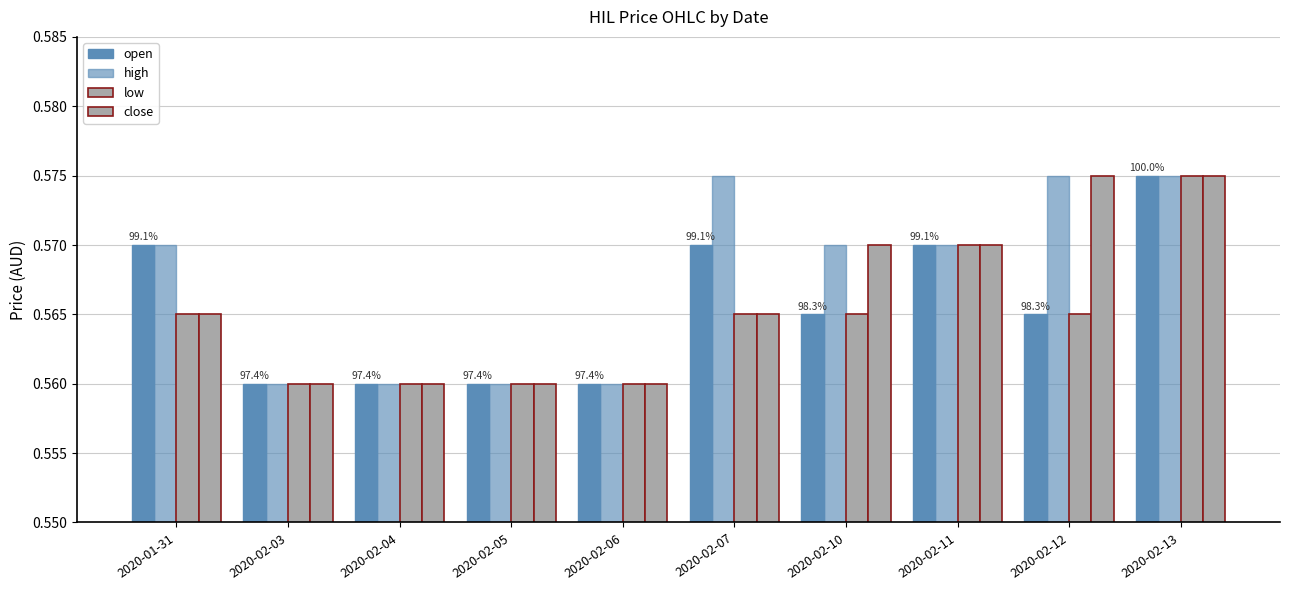

Reading left to right, extract all data points from this chart.

open: 2020-01-31=0.6	2020-02-03=0.6	2020-02-04=0.6	2020-02-05=0.6	2020-02-06=0.6	2020-02-07=0.6	2020-02-10=0.6	2020-02-11=0.6	2020-02-12=0.6	2020-02-13=0.6
high: 2020-01-31=0.6	2020-02-03=0.6	2020-02-04=0.6	2020-02-05=0.6	2020-02-06=0.6	2020-02-07=0.6	2020-02-10=0.6	2020-02-11=0.6	2020-02-12=0.6	2020-02-13=0.6
low: 2020-01-31=0.6	2020-02-03=0.6	2020-02-04=0.6	2020-02-05=0.6	2020-02-06=0.6	2020-02-07=0.6	2020-02-10=0.6	2020-02-11=0.6	2020-02-12=0.6	2020-02-13=0.6
close: 2020-01-31=0.6	2020-02-03=0.6	2020-02-04=0.6	2020-02-05=0.6	2020-02-06=0.6	2020-02-07=0.6	2020-02-10=0.6	2020-02-11=0.6	2020-02-12=0.6	2020-02-13=0.6